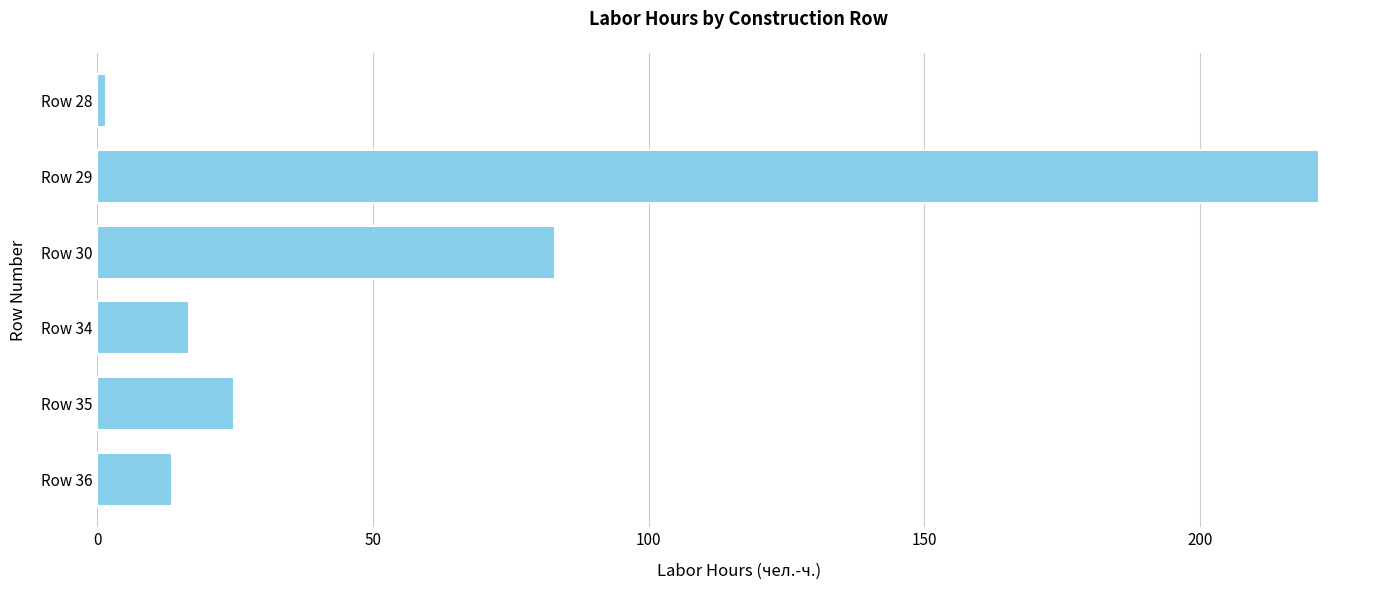

Read the value at Row 29.

221.6